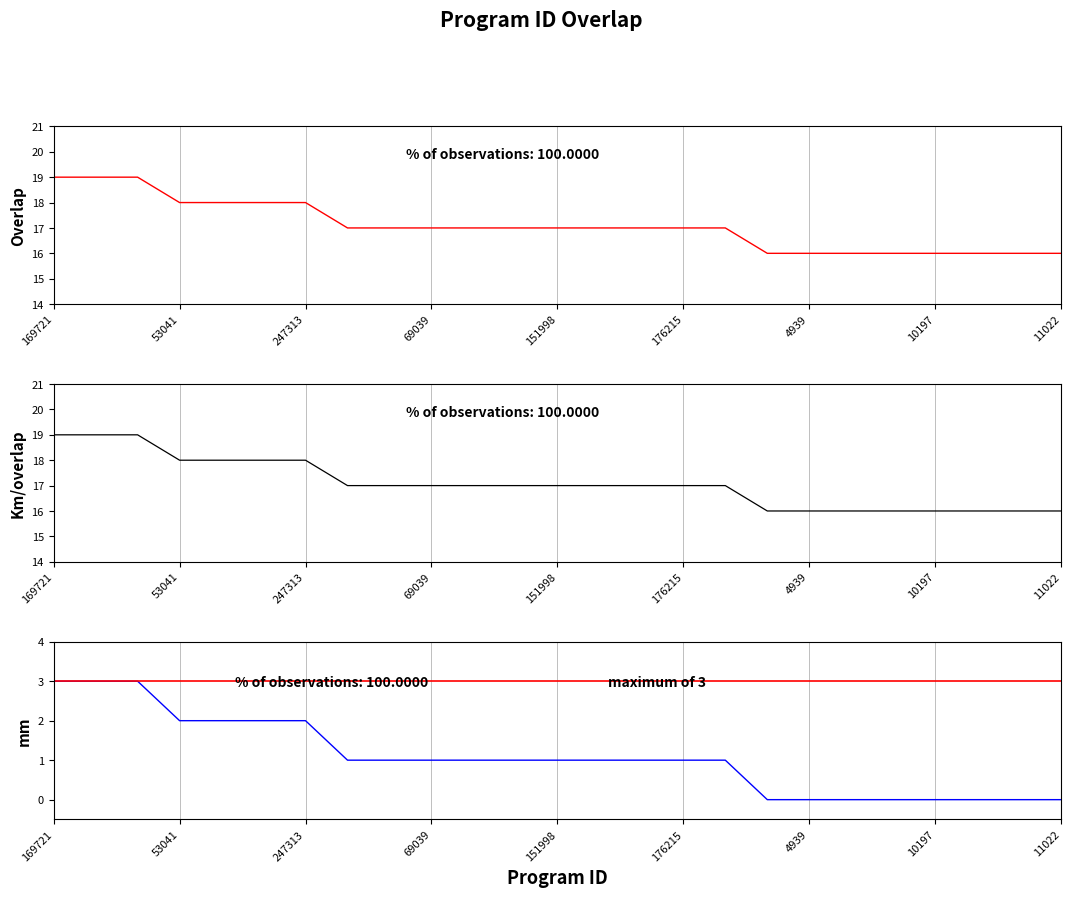

What value does the overlap (mid) series have at 11022?

16